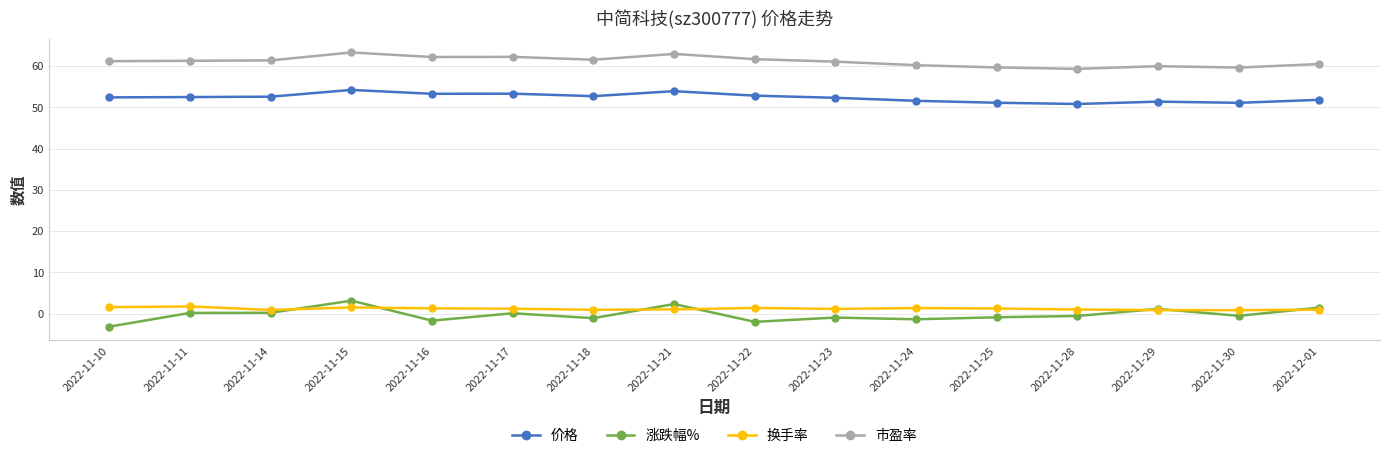

Count the number of data series in this chart.

4